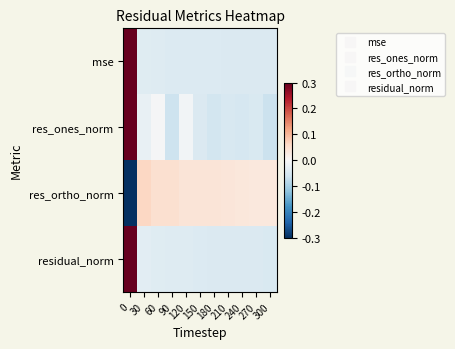

Which series has the largest range (max minus min)?

res_ortho_norm